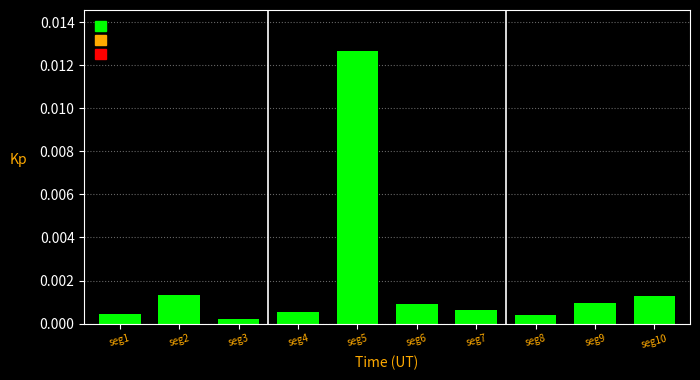

Which category has the highest value across all series?

seg5